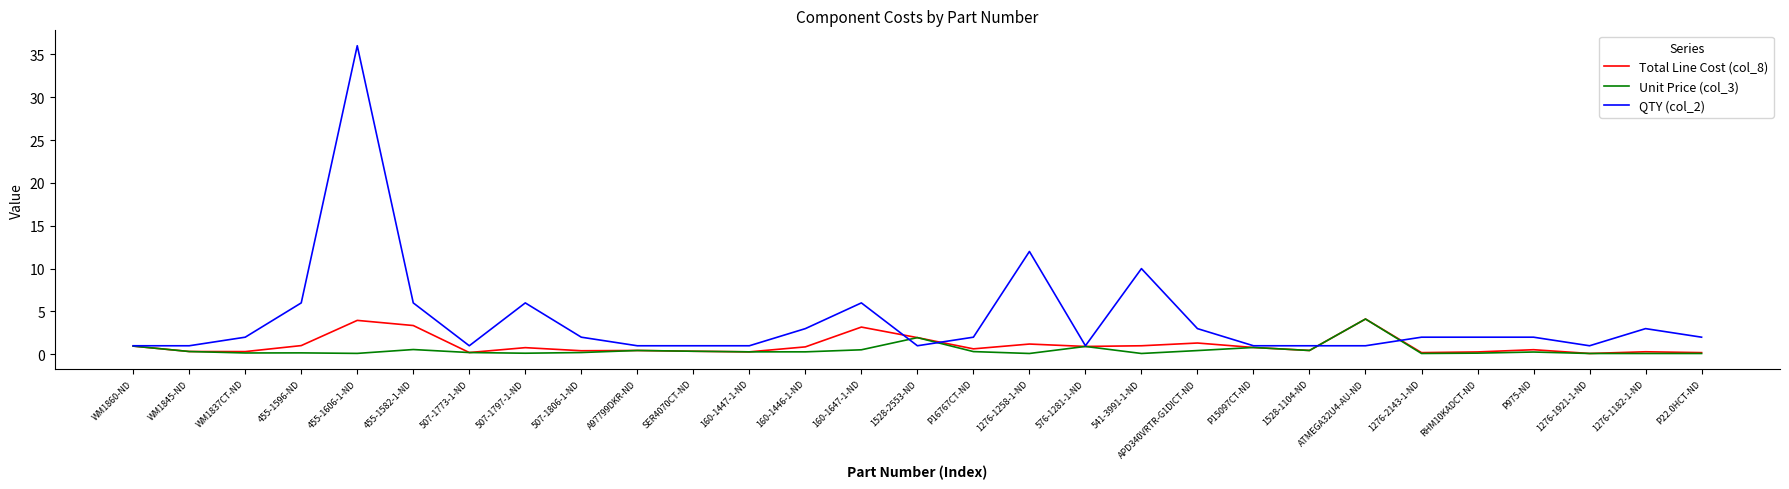

What position from the left is 1528-2553-ND?

15